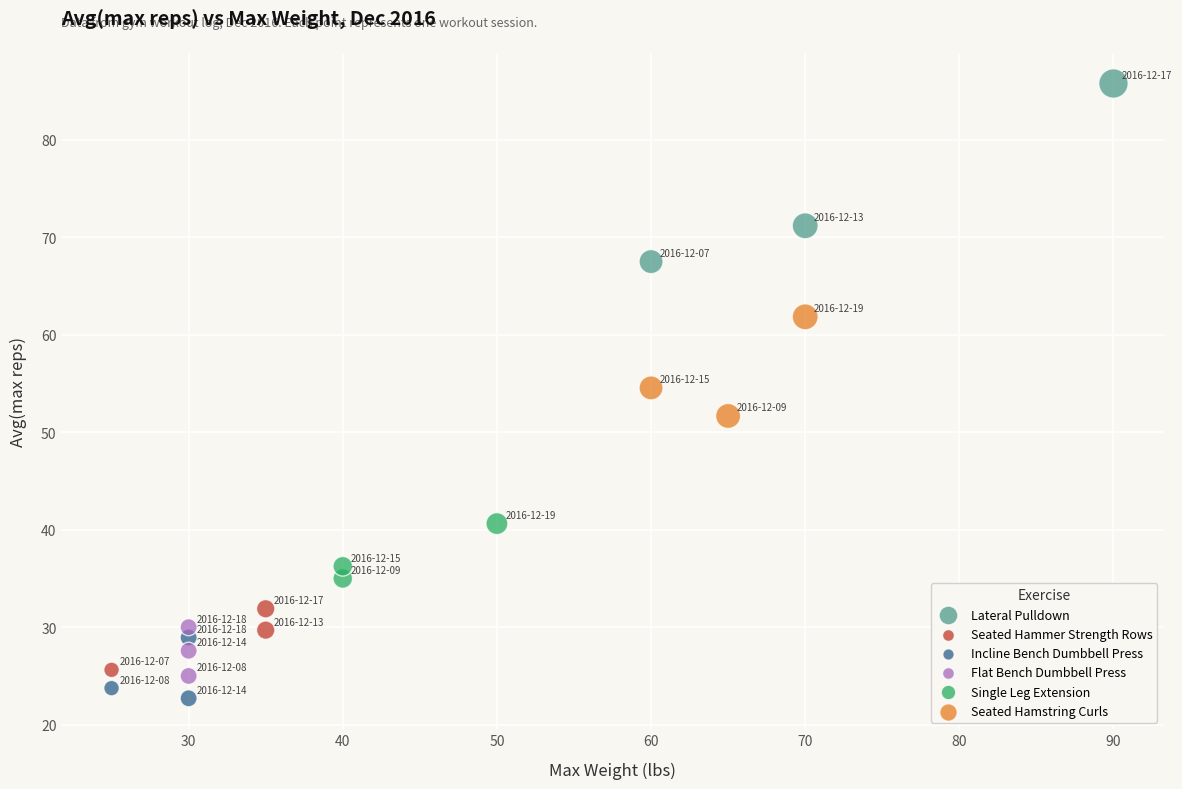

Which series has the widest spread of Y values?

Lateral Pulldown